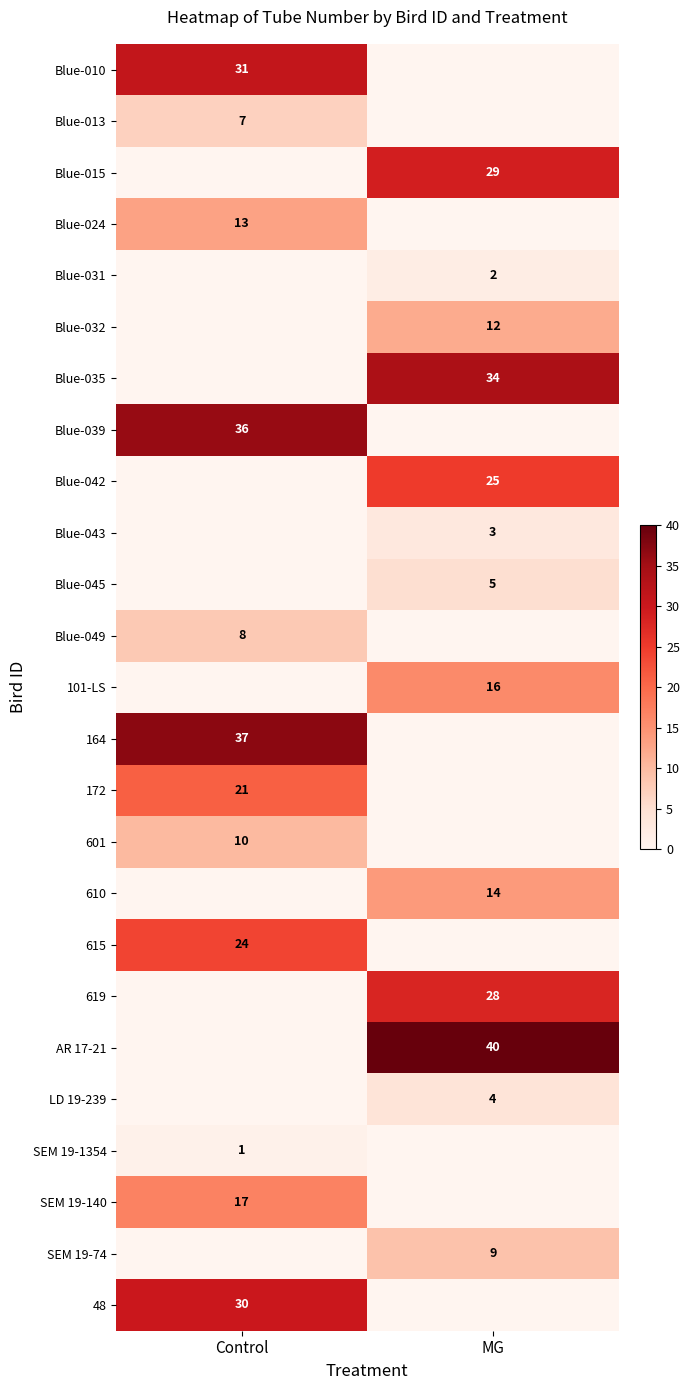

The 615 series shows 24 at Control. True or false?

True